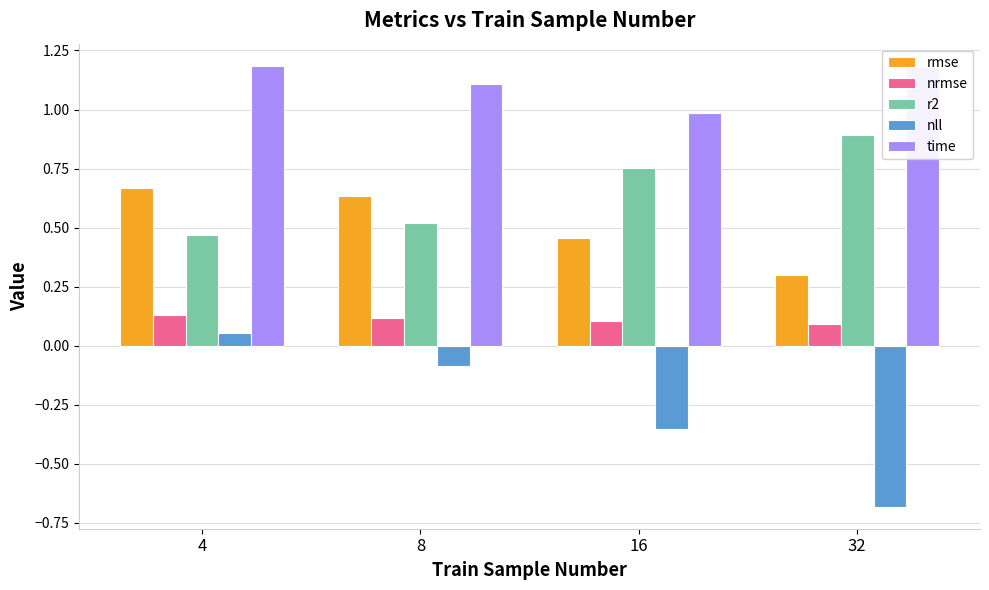

What are all the series names shown in the legend?

rmse, nrmse, r2, nll, time